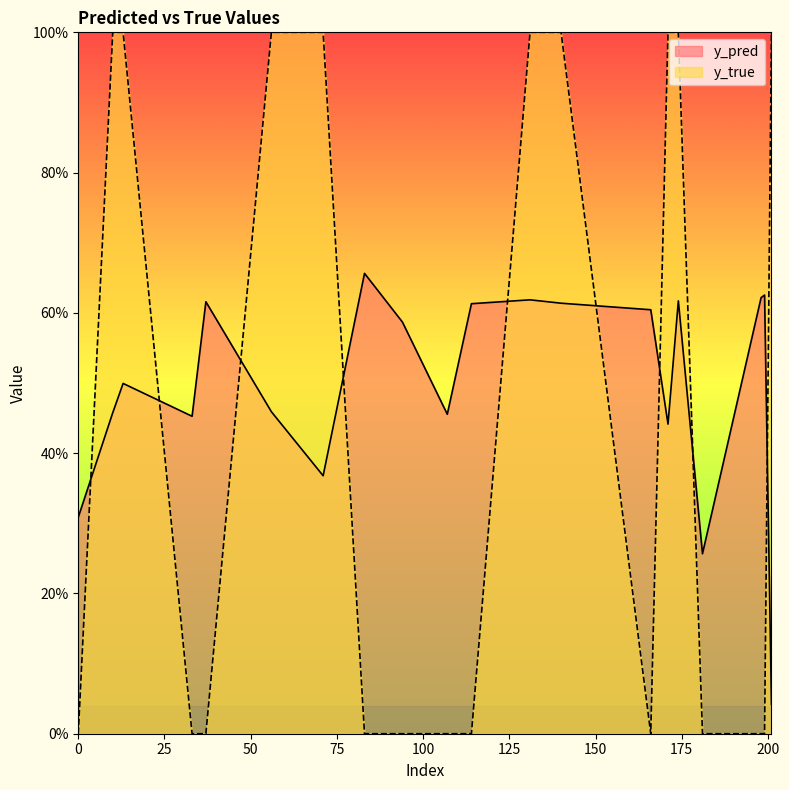

Which series has the widest spread of values?

y_true